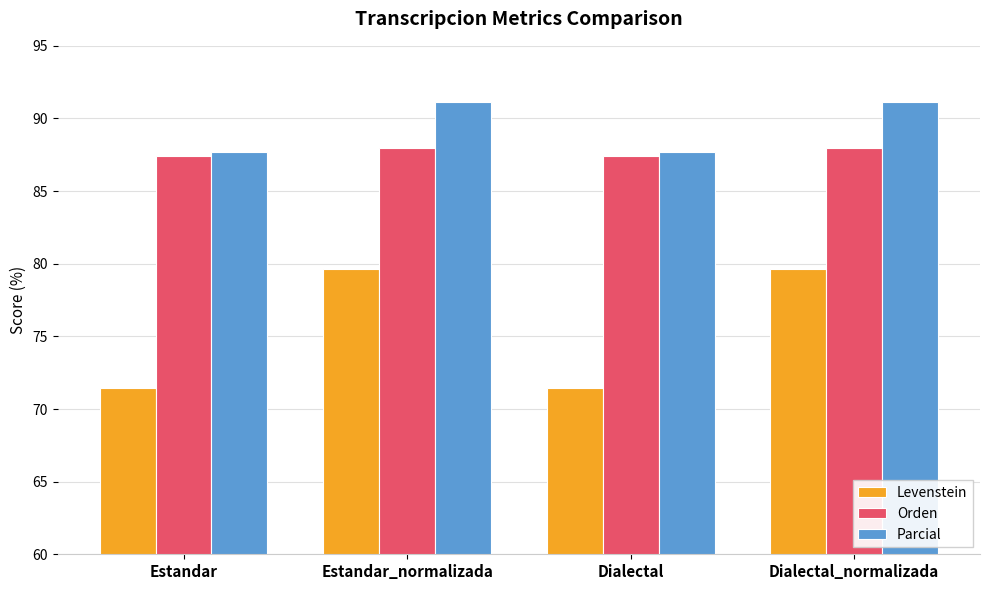

Which series has the largest total across all categories?

Parcial